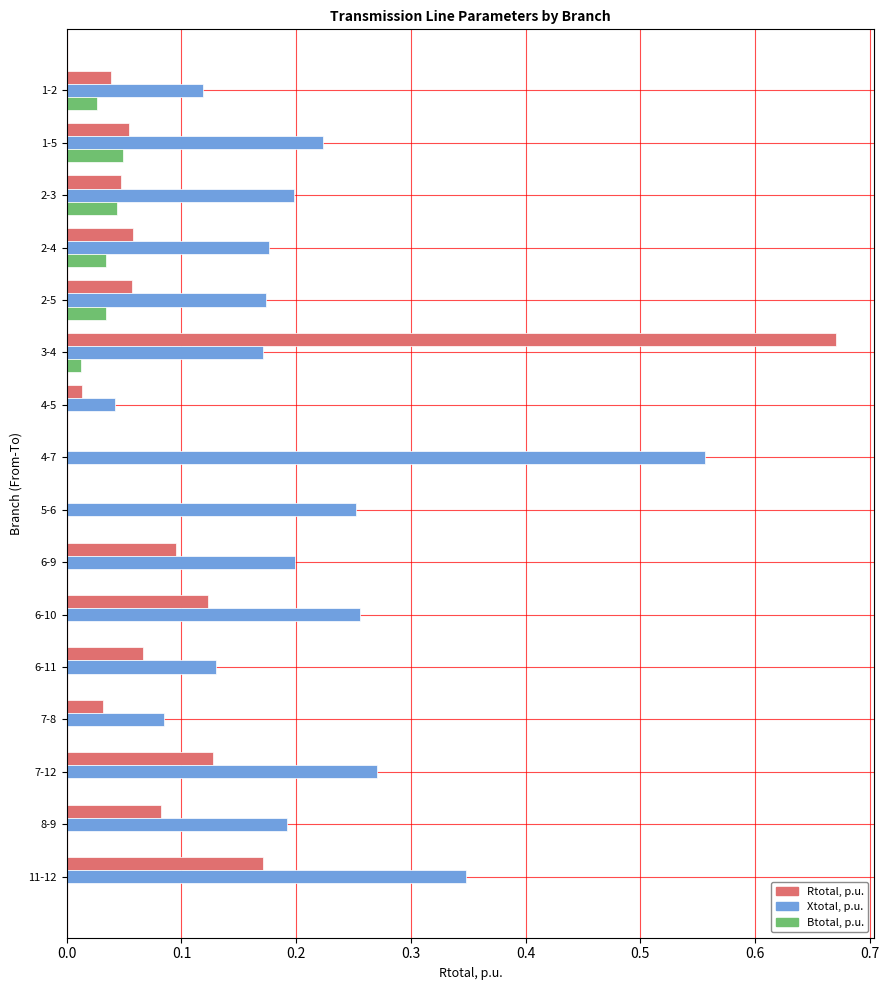

Is the value of Rtotal, p.u. at 2-5 greater than the value of Xtotal, p.u. at 6-11?

No